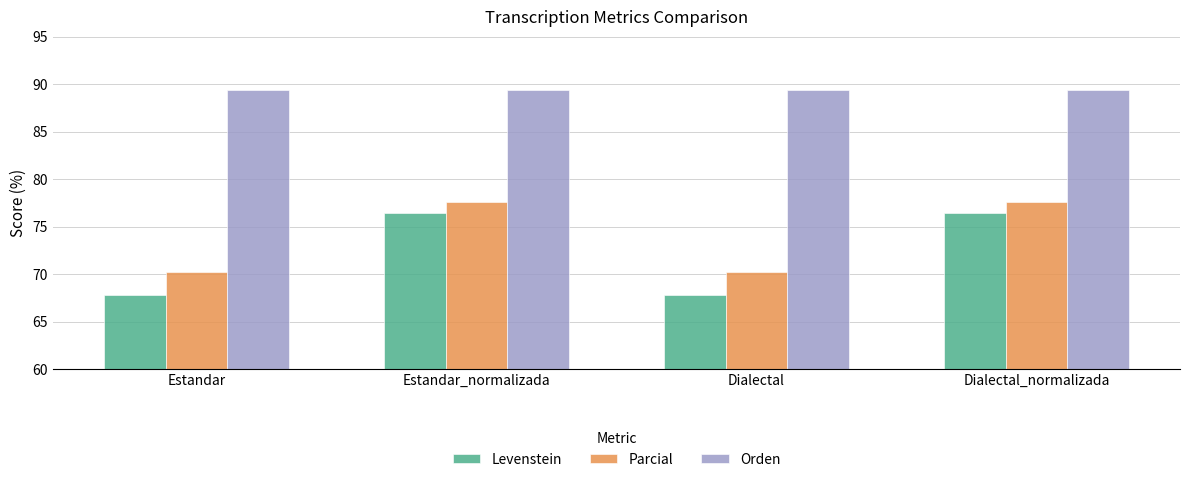

At Dialectal, list the series in order from largest to smallest.

Orden, Parcial, Levenstein